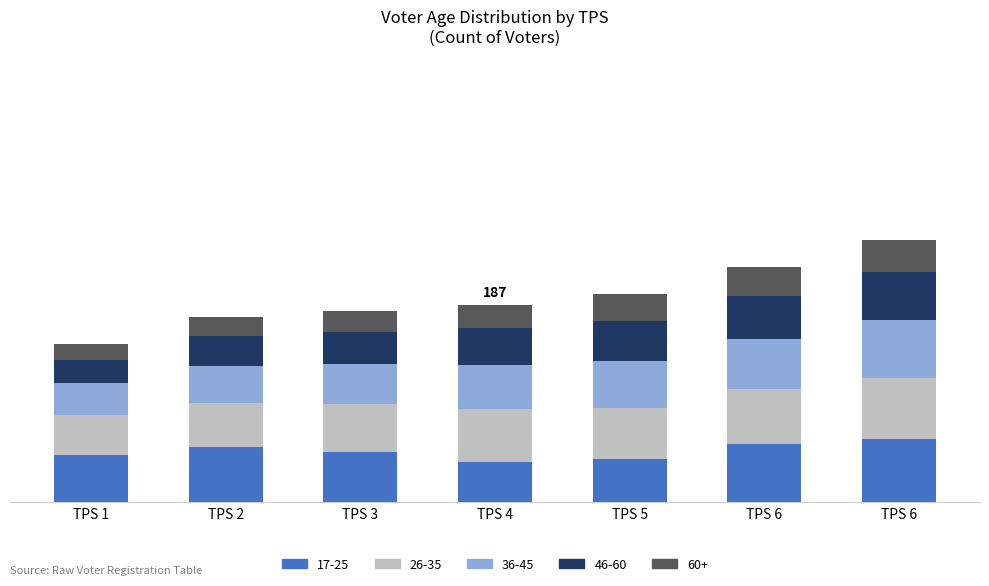

Does the chart contain stacked bars?

Yes